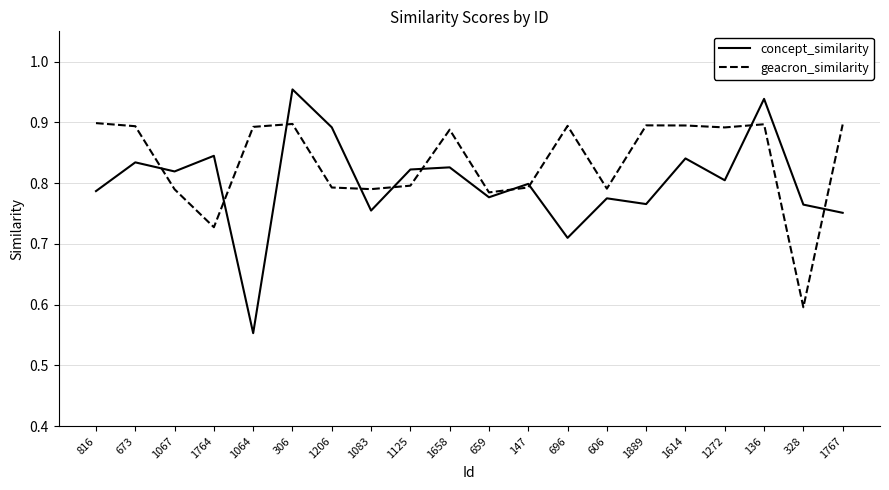

At which category does the chart reach its minimum across all series?

1064